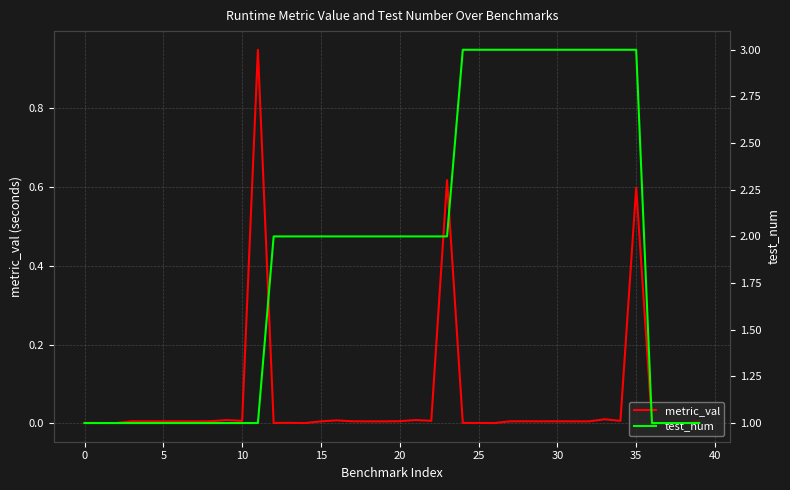

Which series has the largest total across all categories?

test_num